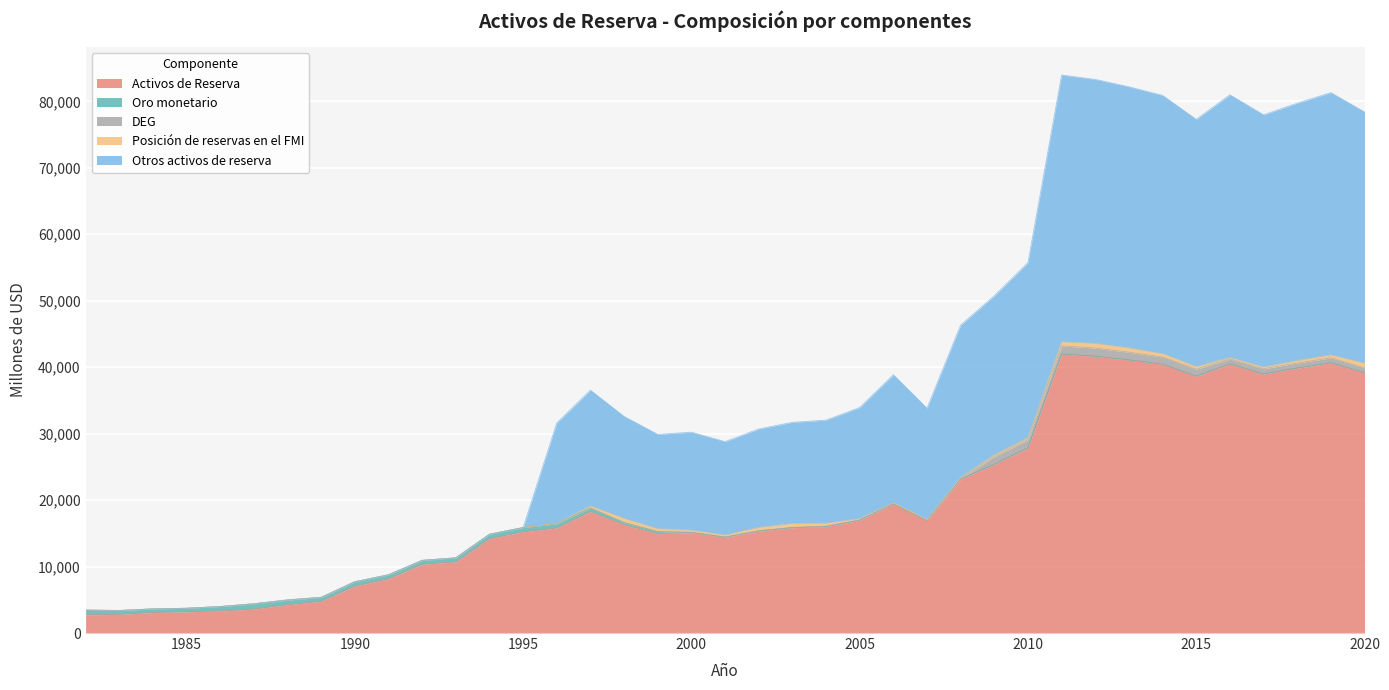

Reading left to right, extract all data points from this chart.

Activos de Reserva: 2735	2818	3082	3206	3314	3613	4261	4762	7074	8159	10357	10698	14209	15224	15805	18274	16292	14946	15110	14400	15351	15851	16016	16963	19429	16910	23162	25373	27864	41979	41649	41094	40447	38643	40494	38983	39861	40657	39200
Oro monetario: 656	567	540	519	668	757	679	592	642	597	574	612	652	643	640	533	322	317	18	19	2	3	3	3	4	5	6	9	11	12	13	10	9	8	9	10	10	12	15
DEG: 20	5	12	0	1	41	44	24	1	1	1	1	1	3	2	1	8	19	25	29	37	46	53	53	55	53	57	1143	1217	1214	1212	1147	1079	1058	728	770	751	746	692
Posición de reservas en el FMI: 78	0	0	0	0	0	0	0	0	0	0	0	0	0	50	314	605	405	321	299	490	582	446	189	113	88	168	286	282	601	692	641	490	363	215	251	367	419	693
Otros activos de reserva: 0	0	0	0	0	0	0	0	0	0	0	0	0	0	15112	17425	15357	14206	14747	14054	14822	15221	15515	16719	19257	16763	22932	23934	26353	40151	39733	39296	38869	37213	39542	37951	38733	39480	37800